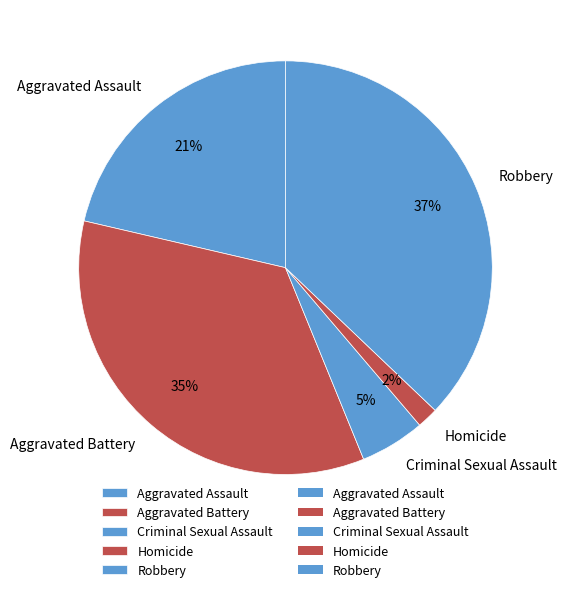

Between Aggravated Assault and Aggravated Battery, which is larger?

Aggravated Battery